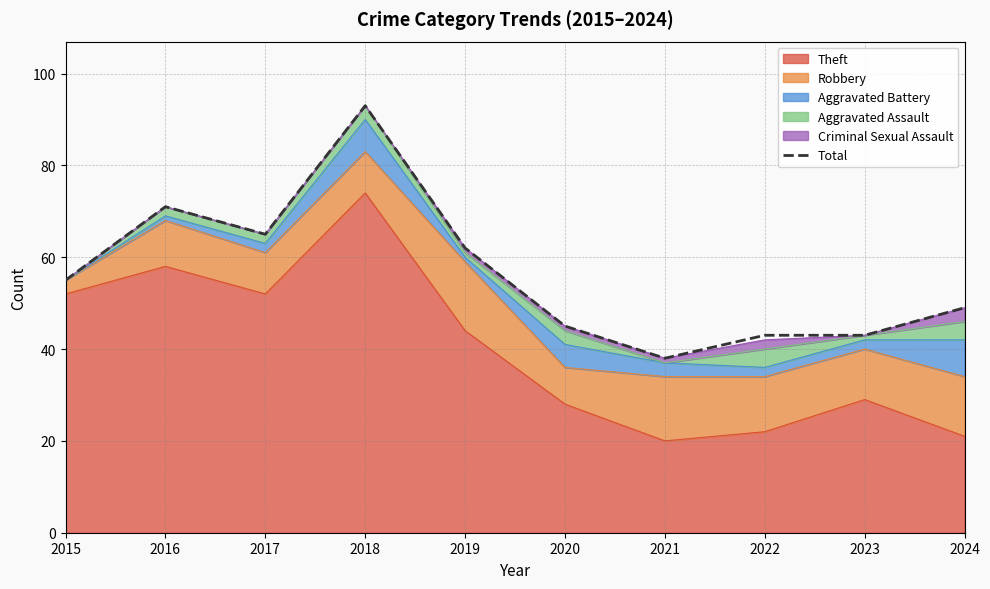

Reading left to right, extract all data points from this chart.

2015=55	2016=71	2017=65	2018=93	2019=62	2020=45	2021=38	2022=43	2023=43	2024=49